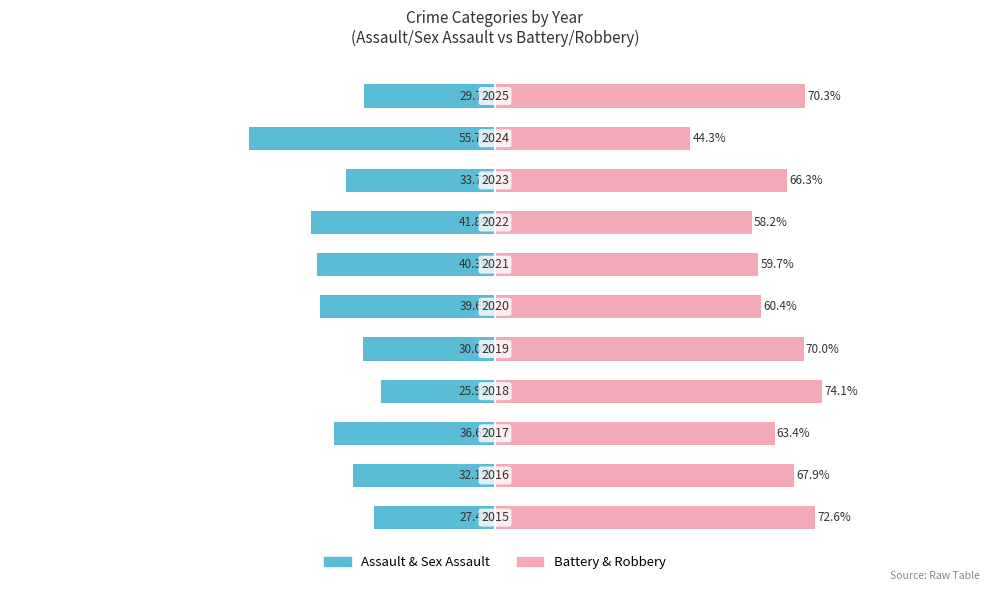

Reading left to right, list all the values displayed in this chart.

Assault / Sex Assault: -27.4	-32.1	-36.6	-25.9	-30.0	-39.6	-40.3	-41.8	-33.7	-55.7	-29.7
Battery / Robbery: 72.6	67.9	63.4	74.1	70.0	60.4	59.7	58.2	66.3	44.3	70.3